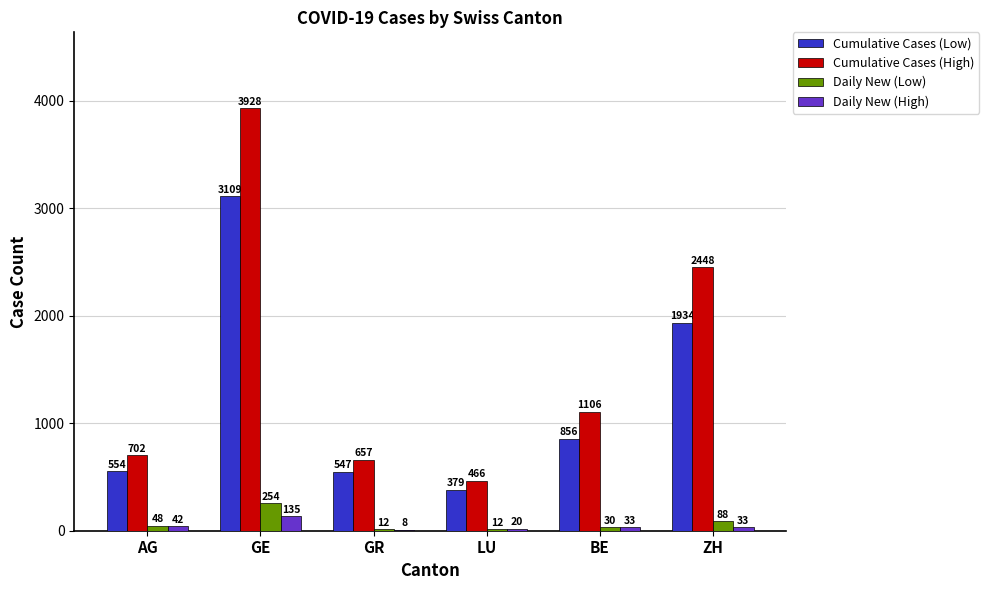

Which category has the highest value in the Cumulative Cases (High) series?

GE